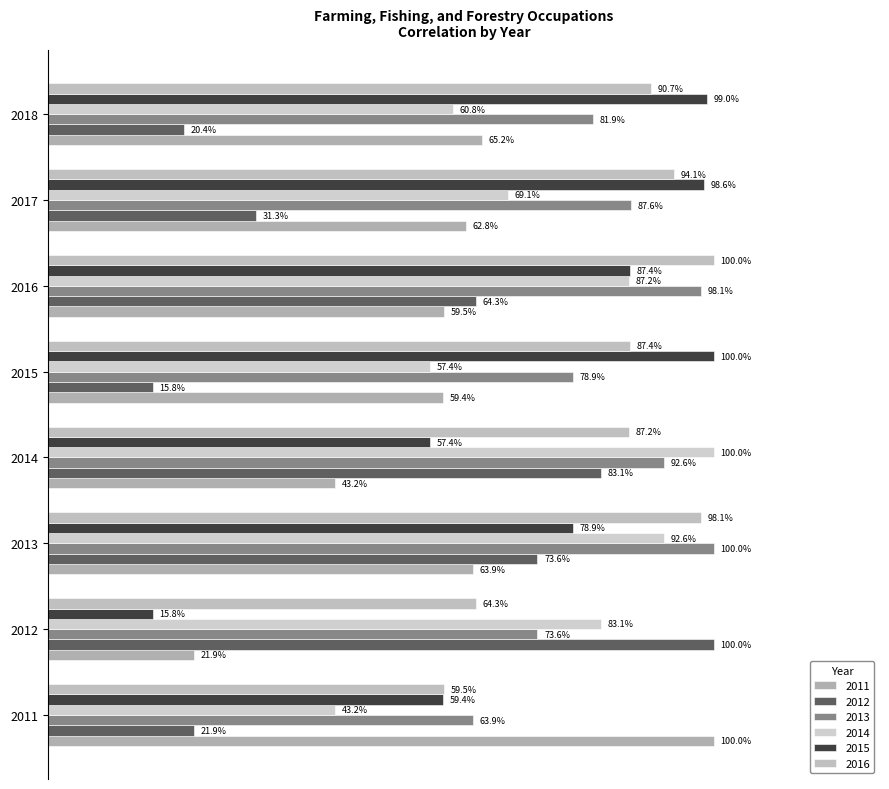

At which category is the sum across all series the highest?

2013